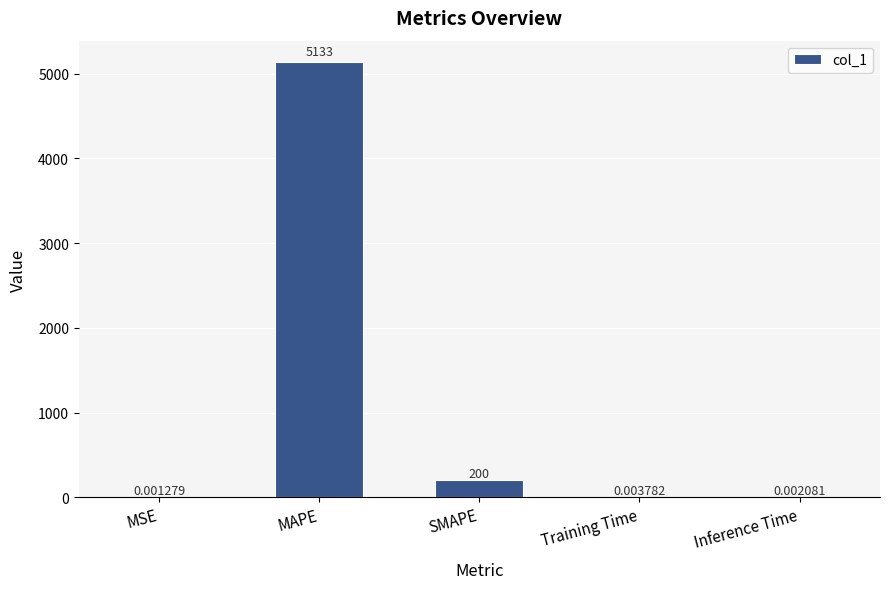

Which category has the highest value across all series?

MAPE